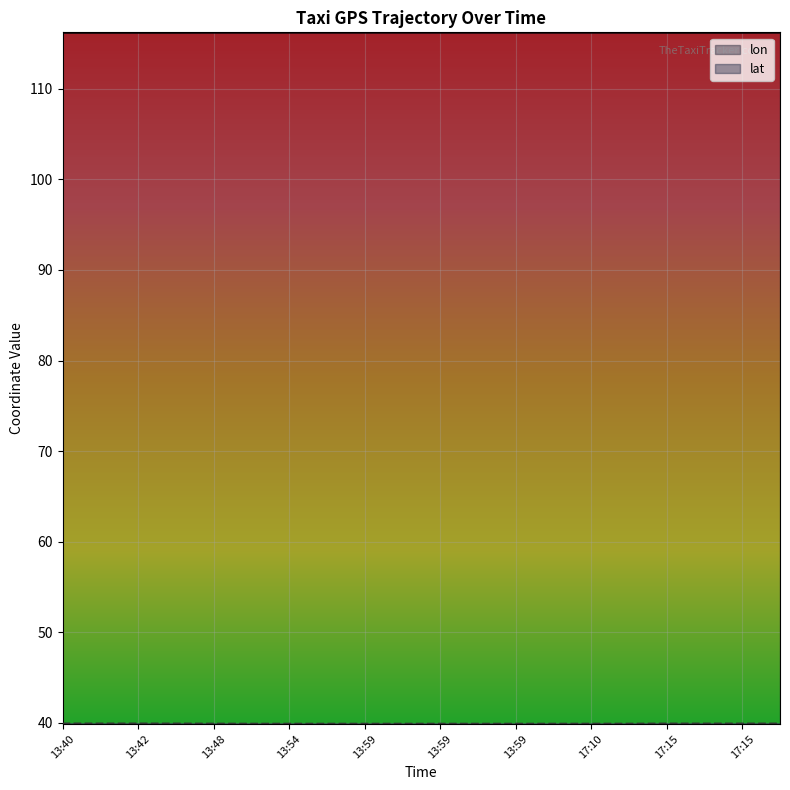

True or false: lon and lat intersect in this chart.

False